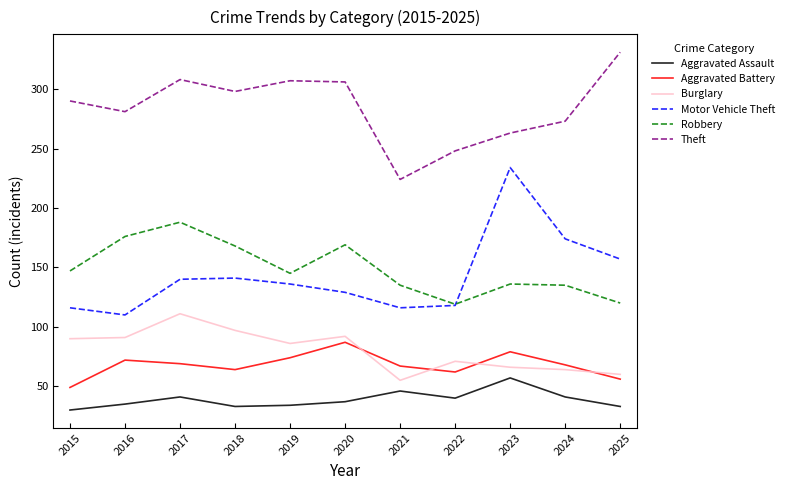

At which label does Burglary reach its peak?

2017